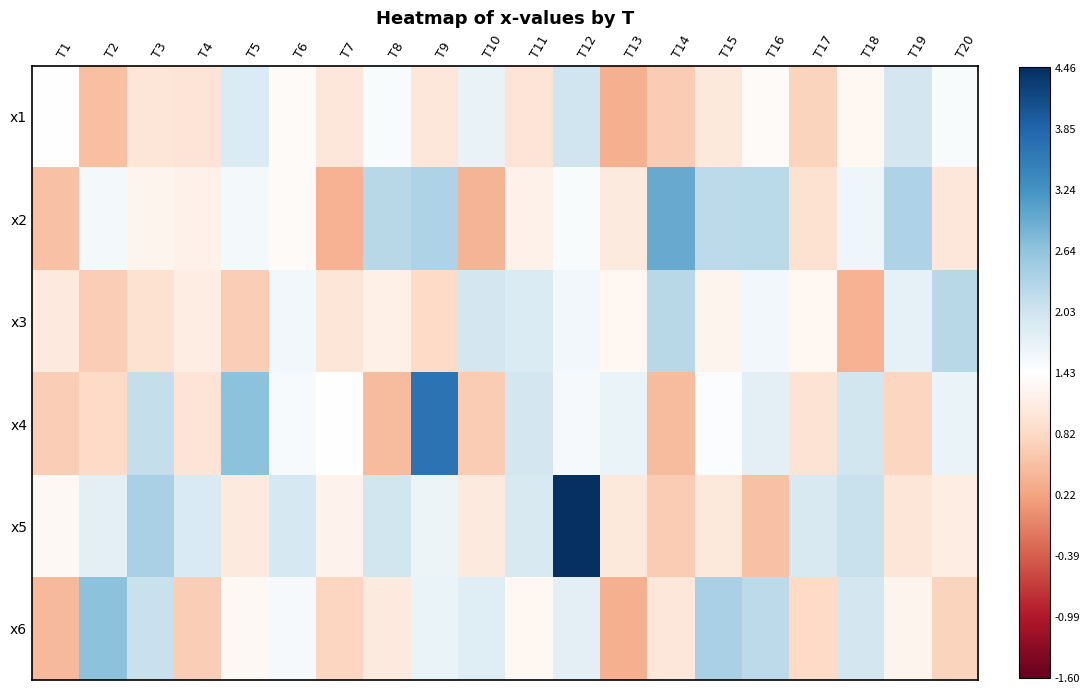

Reading left to right, list all the values displayed in this chart.

x1: T1=0.0	T2=-1.4	T3=-0.6	T4=-0.6	T5=0.7	T6=-0.1	T7=-0.6	T8=0.1	T9=-0.6	T10=0.4	T11=-0.6	T12=0.9	T13=-1.6	T14=-1.1	T15=-0.6	T16=-0.1	T17=-1.0	T18=-0.2	T19=0.8	T20=0.1
x2: T1=-1.3	T2=0.2	T3=-0.3	T4=-0.3	T5=0.2	T6=-0.1	T7=-1.6	T8=1.2	T9=1.4	T10=-1.5	T11=-0.3	T12=0.1	T13=-0.5	T14=2.2	T15=1.2	T16=1.2	T17=-0.7	T18=0.3	T19=1.4	T20=-0.6
x3: T1=-0.5	T2=-1.1	T3=-0.7	T4=-0.4	T5=-1.1	T6=0.2	T7=-0.6	T8=-0.4	T9=-0.9	T10=0.8	T11=0.7	T12=0.2	T13=-0.2	T14=1.2	T15=-0.3	T16=0.3	T17=-0.2	T18=-1.5	T19=0.5	T20=1.2
x4: T1=-1.1	T2=-0.9	T3=1.1	T4=-0.6	T5=1.8	T6=0.2	T7=0.0	T8=-1.4	T9=3.3	T10=-1.1	T11=0.8	T12=0.2	T13=0.4	T14=-1.4	T15=0.1	T16=0.5	T17=-0.7	T18=0.9	T19=-1.0	T20=0.4
x5: T1=-0.2	T2=0.5	T3=1.4	T4=0.7	T5=-0.5	T6=0.8	T7=-0.3	T8=0.9	T9=0.4	T10=-0.5	T11=0.8	T12=4.5	T13=-0.5	T14=-1.1	T15=-0.5	T16=-1.3	T17=0.8	T18=1.0	T19=-0.6	T20=-0.4
x6: T1=-1.4	T2=1.8	T3=1.0	T4=-1.1	T5=-0.1	T6=0.2	T7=-1.0	T8=-0.5	T9=0.4	T10=0.6	T11=-0.2	T12=0.6	T13=-1.6	T14=-0.6	T15=1.4	T16=1.2	T17=-0.9	T18=0.8	T19=-0.3	T20=-1.0